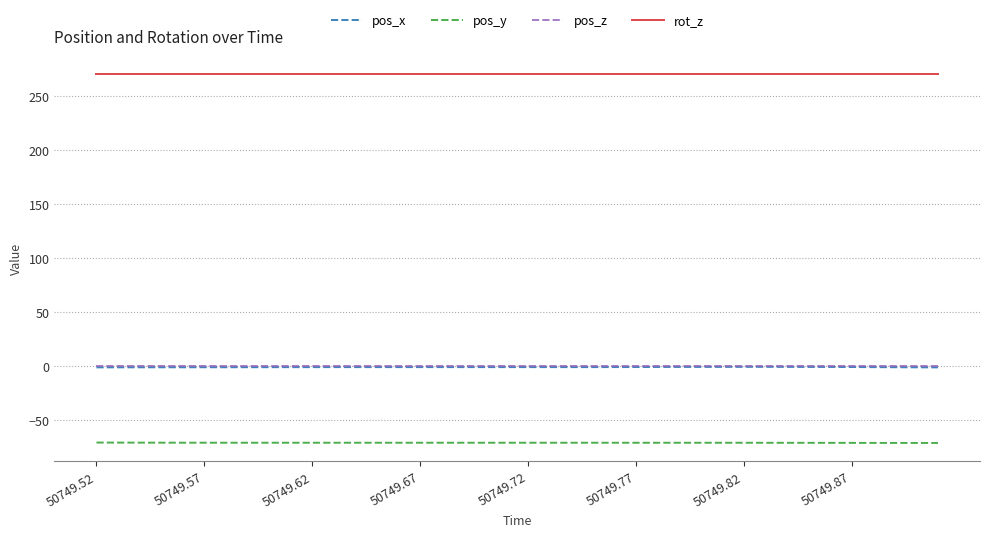

What is the minimum value for rot_z?

270.0